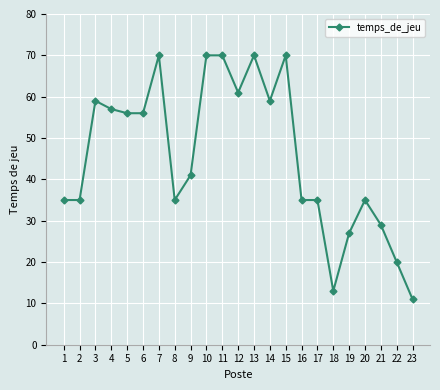

What is the greatest value displayed?

70